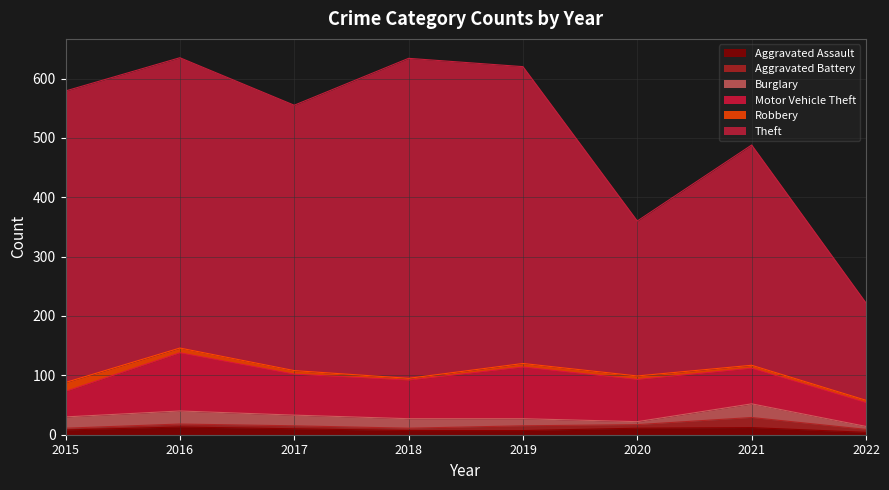

Reading right to left, what are all the values shown in this chart?

Aggravated Assault: 2022=4	2021=12	2020=11	2019=7	2018=7	2017=10	2016=13	2015=8
Aggravated Battery: 2022=5	2021=17	2020=6	2019=8	2018=4	2017=5	2016=5	2015=3
Burglary: 2022=5	2021=23	2020=5	2019=12	2018=16	2017=18	2016=22	2015=19
Motor Vehicle Theft: 2022=40	2021=60	2020=71	2019=87	2018=65	2017=69	2016=98	2015=43
Robbery: 2022=4	2021=5	2020=6	2019=6	2018=3	2017=6	2016=8	2015=15
Theft: 2022=164	2021=371	2020=261	2019=500	2018=539	2017=447	2016=489	2015=491